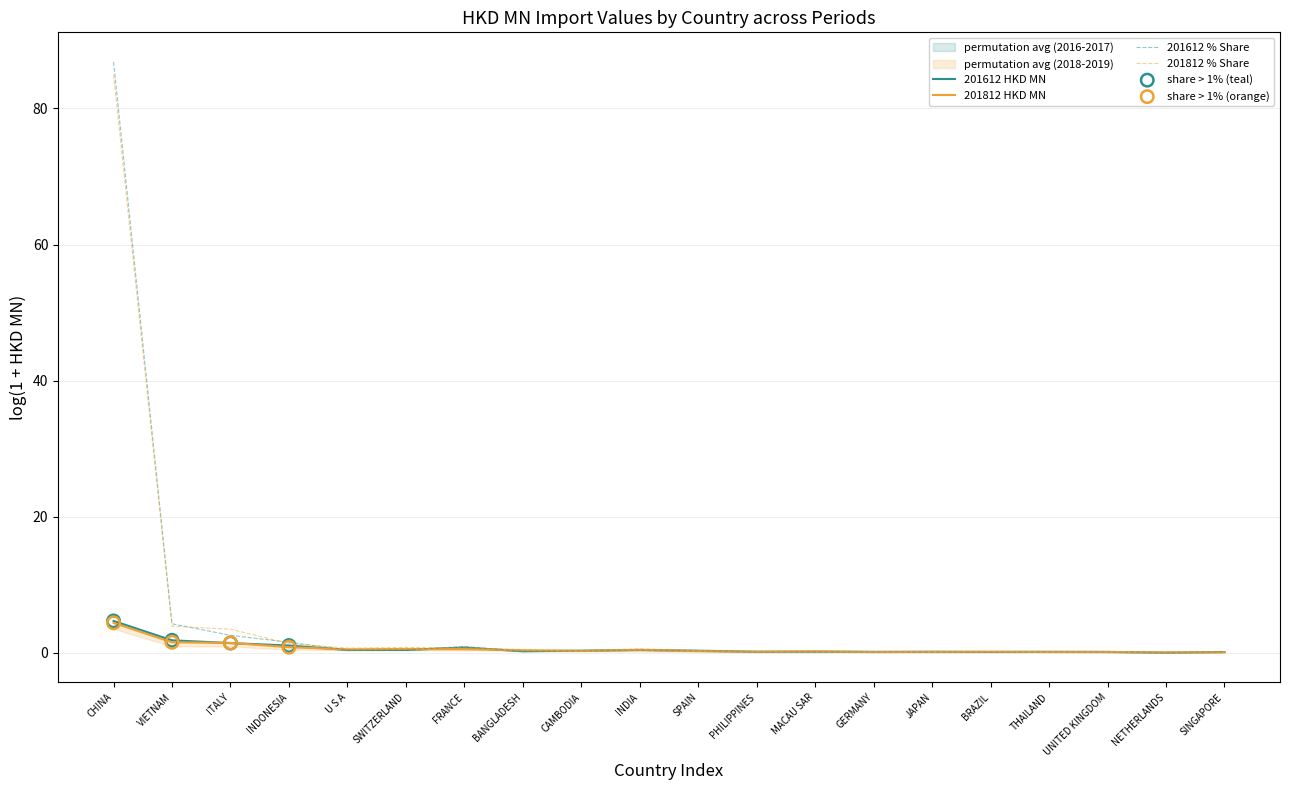

What is the total value across all series at INDONESIA?

4.8